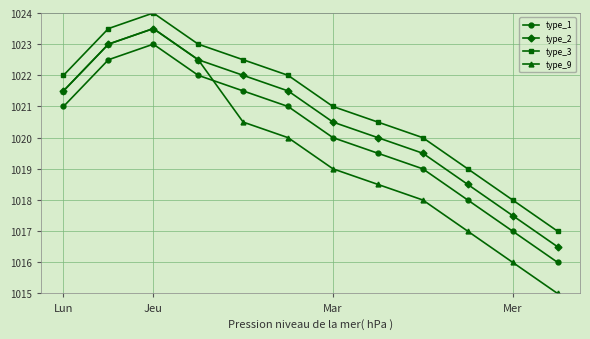

True or false: type_3 and type_2 cross at least once.

False